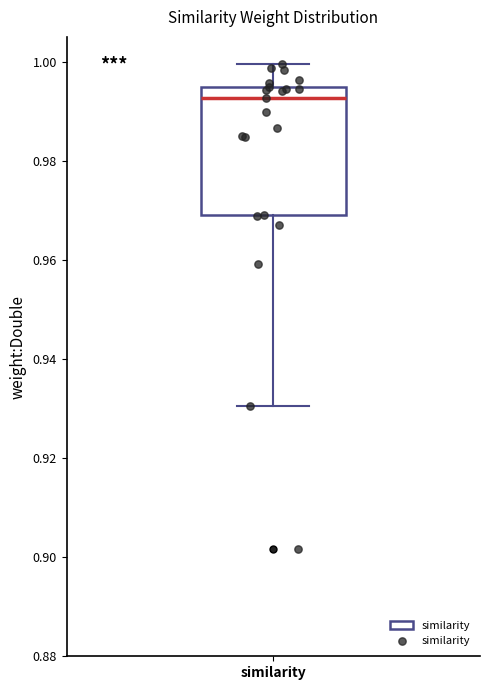

Where is the upper edge of the box for similarity on the y-axis? The values are not printed on the chart, so give them approximately, as read against the axis.

0.994